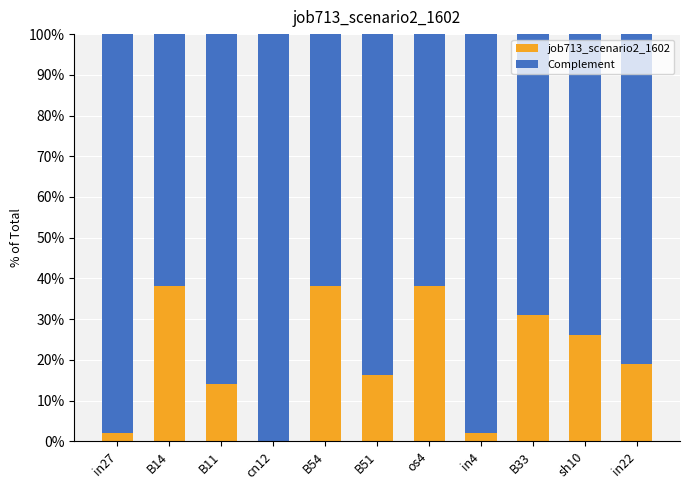

What is the label of the 3rd bar from the right?

B33